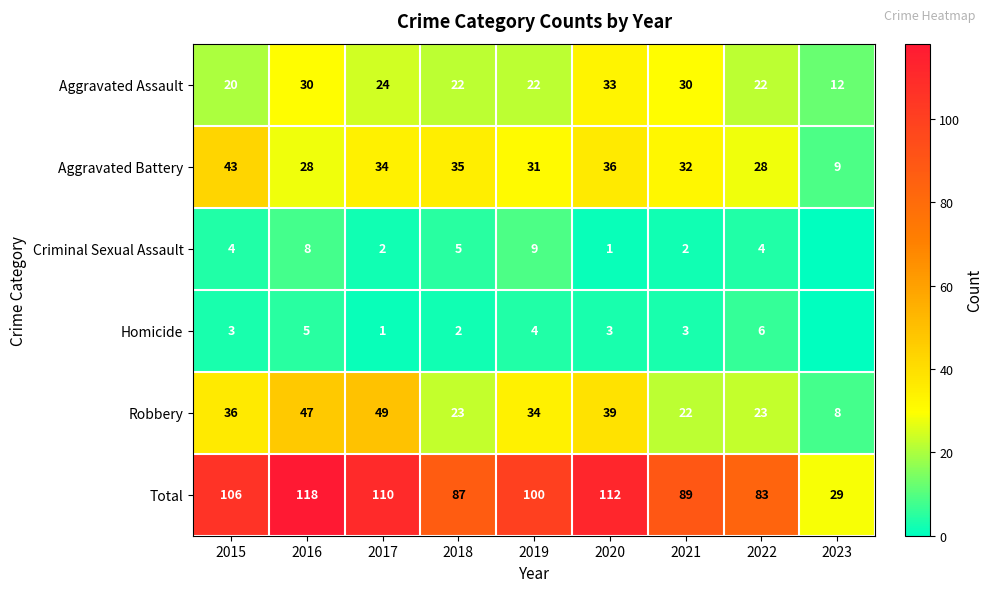

True or false: Total has a value of 110 at 2017.

True